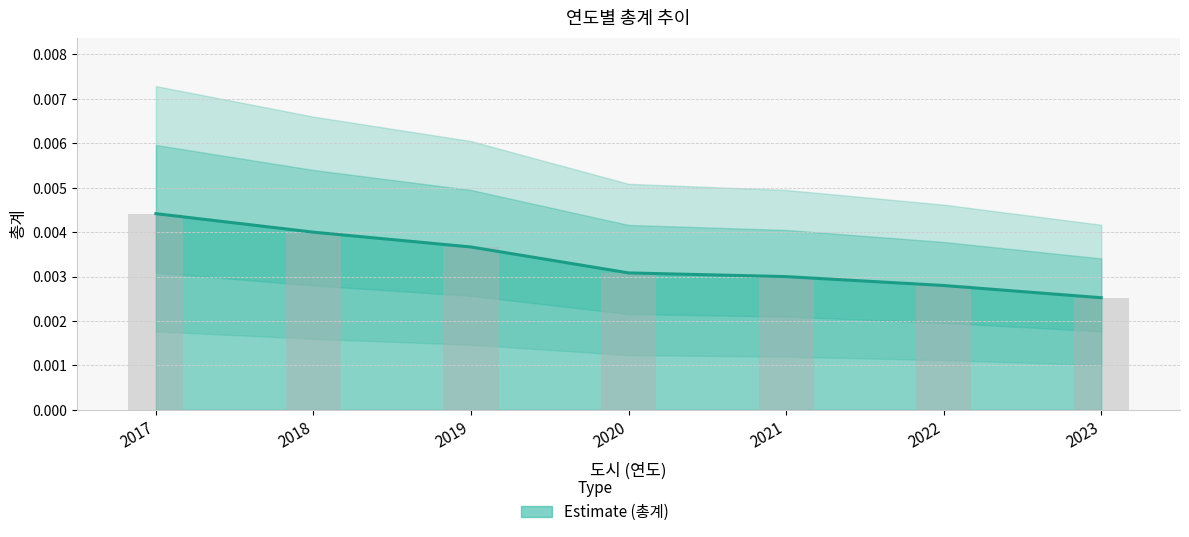

Where is the data nearest to the value 0?

2023